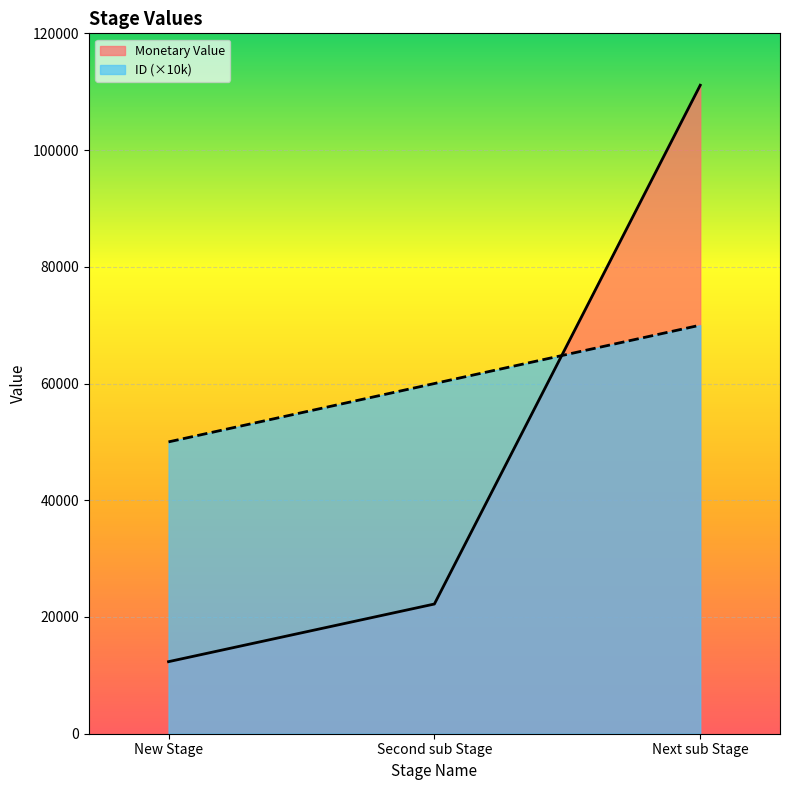

Does the chart display data point markers on the line(s)?

No